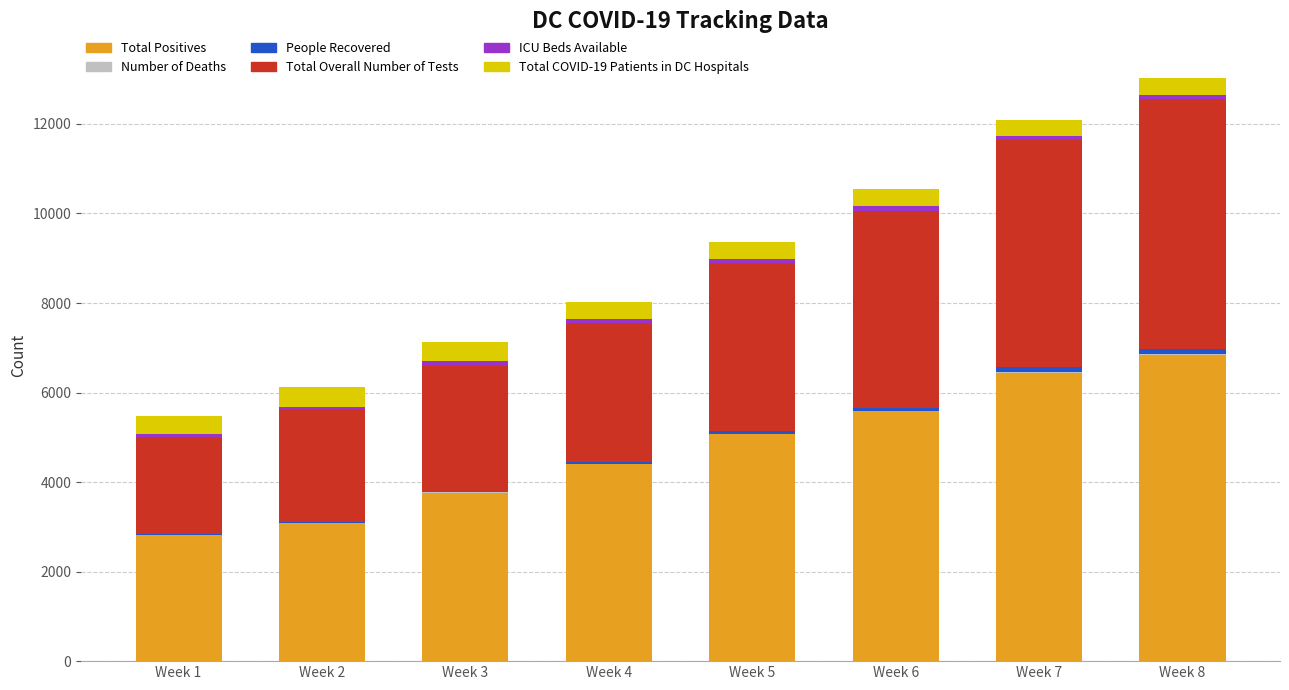

What is the maximum value for Total Positives?

6834